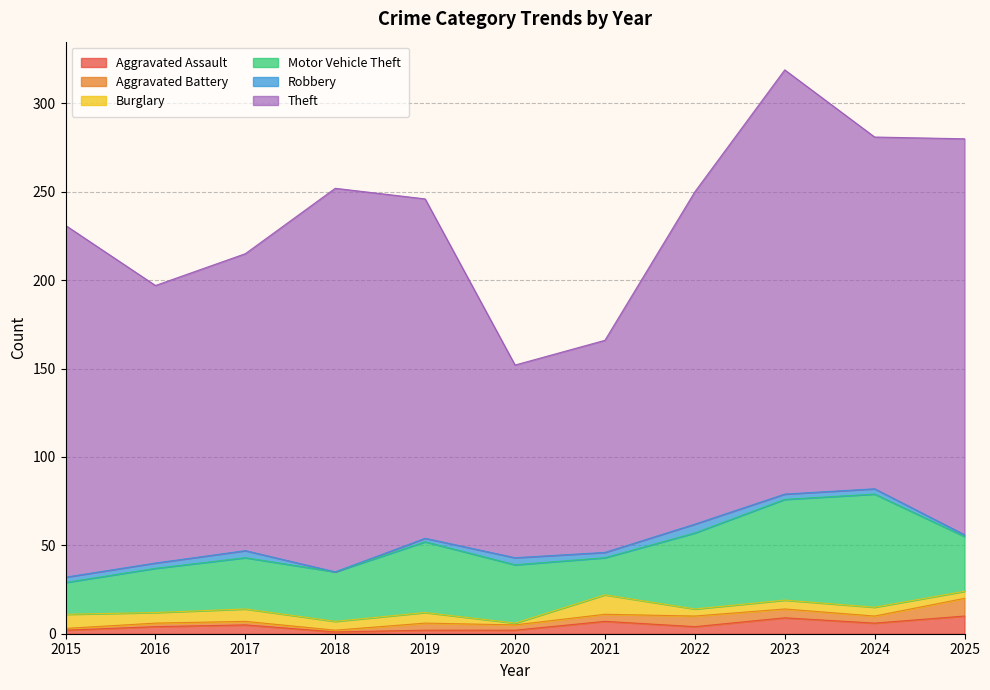

At which category does the chart reach its minimum across all series?

2018